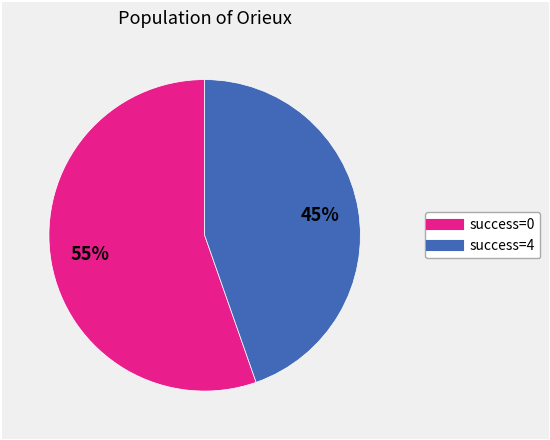

How many slices are in this pie chart?

2